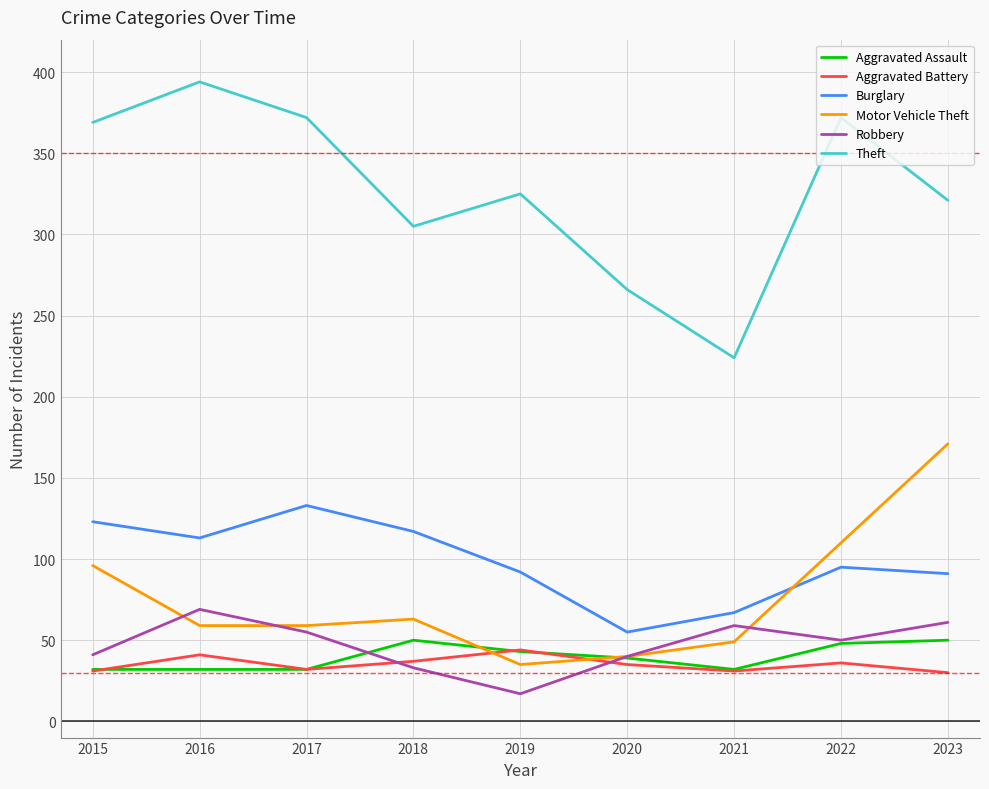

Which series changed the most between 2018 and 2019?

Motor Vehicle Theft